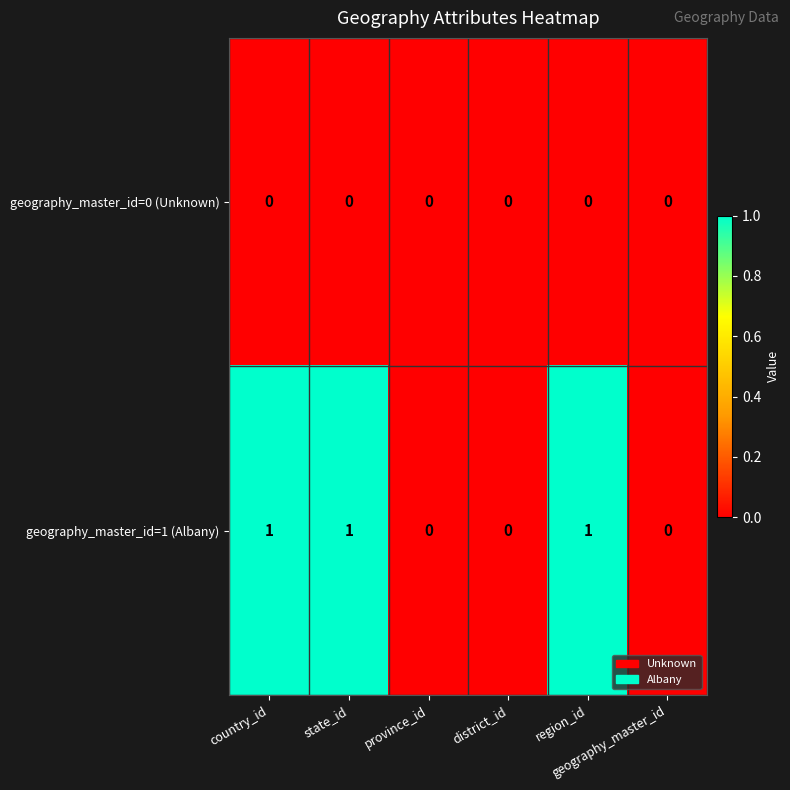

How many distinct data groups are displayed?

2